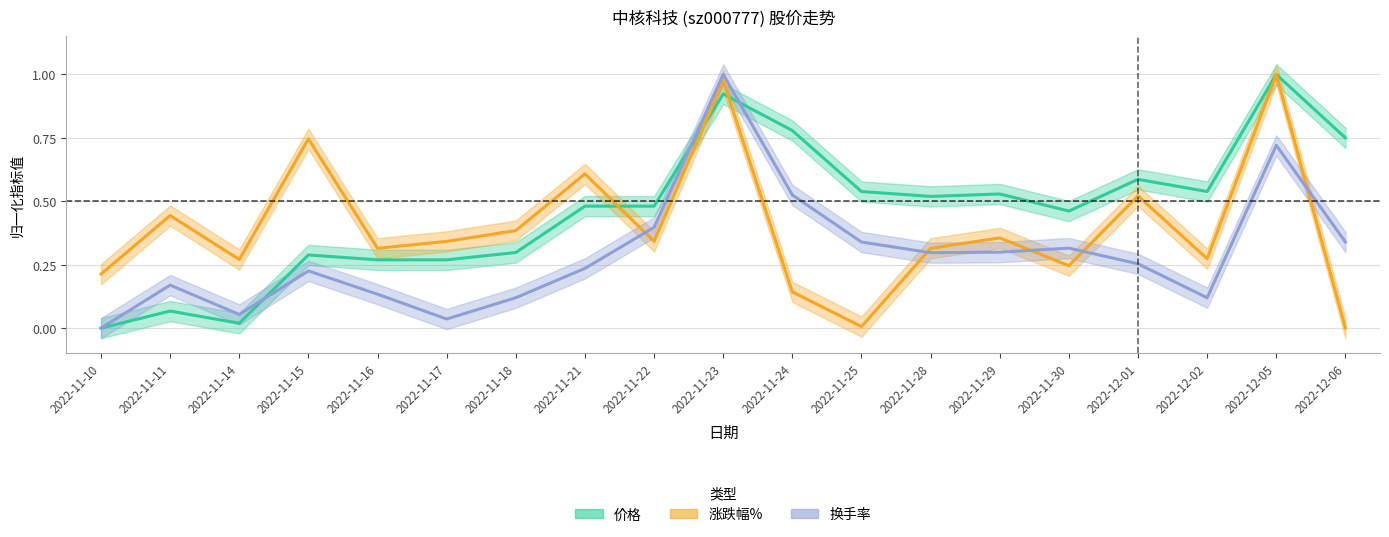

What is the sum of all 涨跌幅% values?

7.5